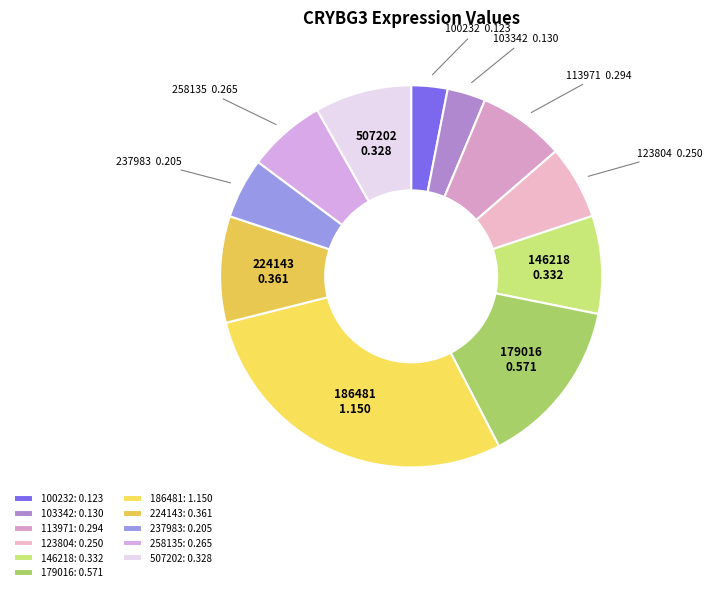

To the nearest percent, what portion does 507202 represent?

8%